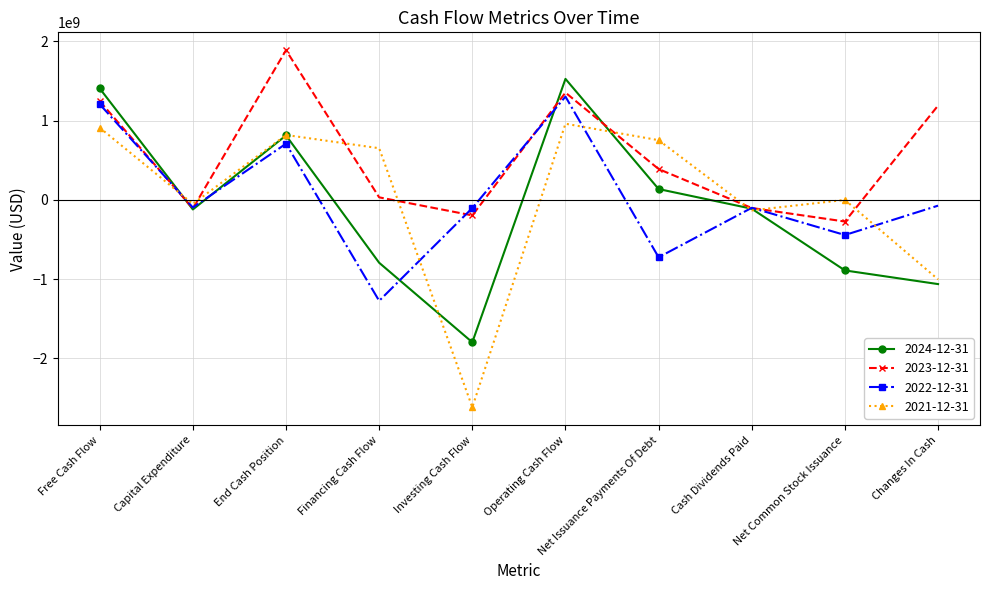

What is the sum of all 2022-12-31 values?

409900000